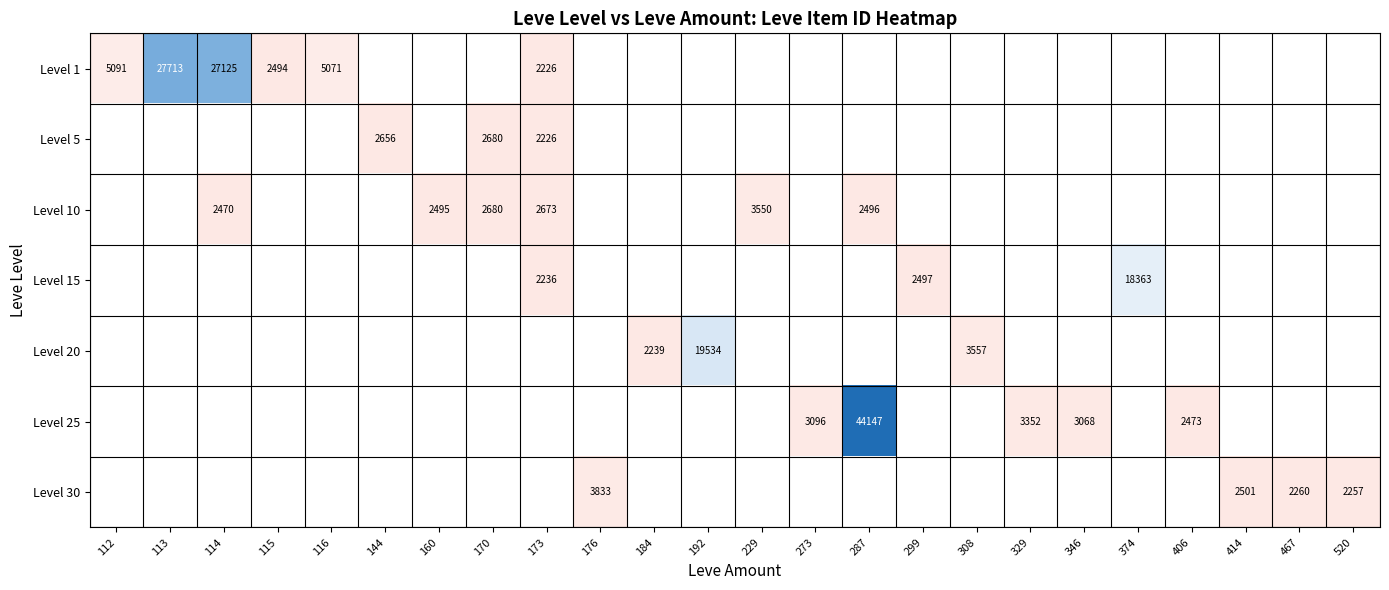

Is it true that Level 1 equals 5071 at 116?

True